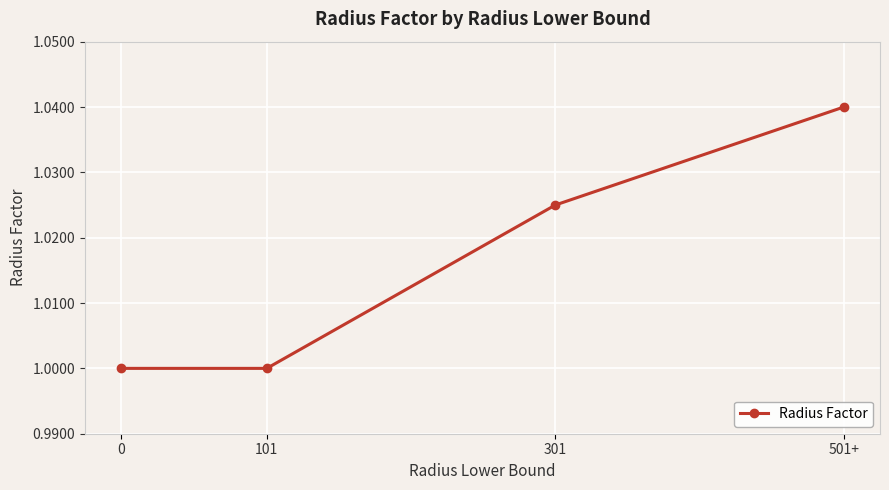

Which category has the highest value across all series?

501+